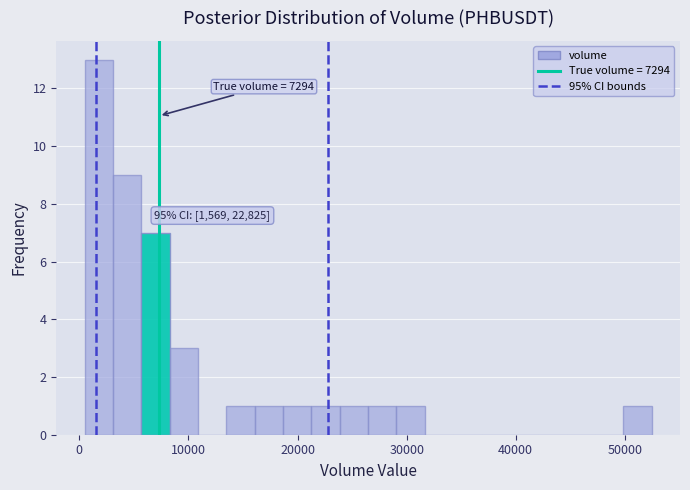

Around what value on the x-axis is the tallest bar? Give the approximate position of its centre, as read against the axis.

2000